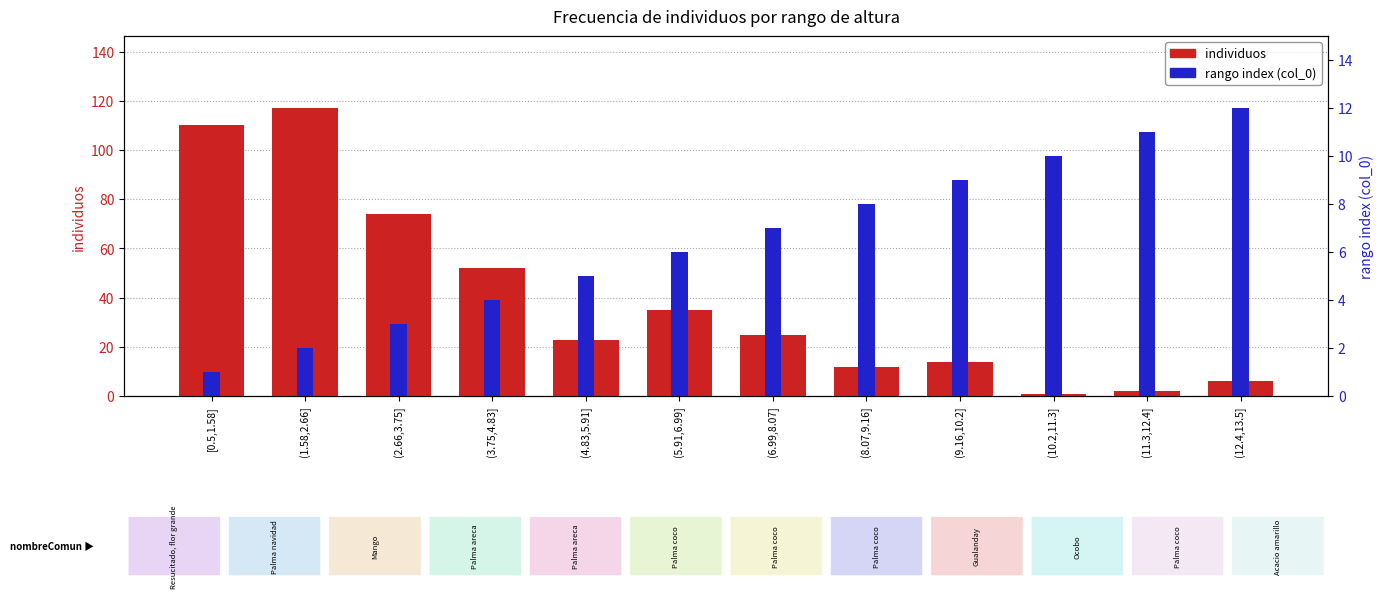

What position from the right is (9.16,10.2]?

4